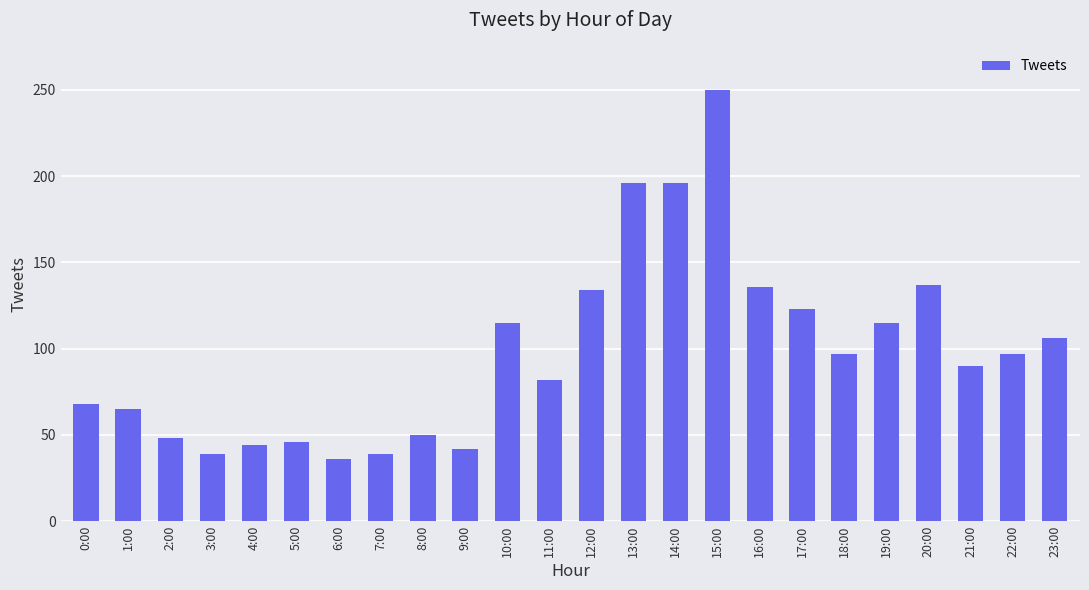

Are the bars horizontal?

No